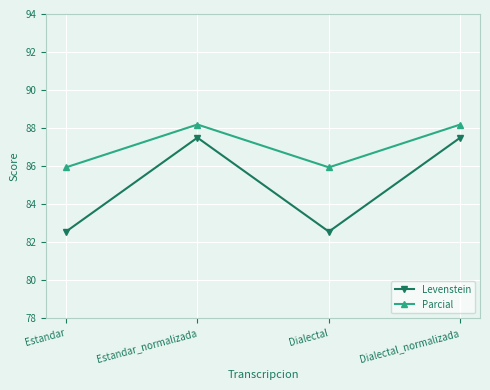

What is the value of the Levenstein point at the 1st from the left?

82.6